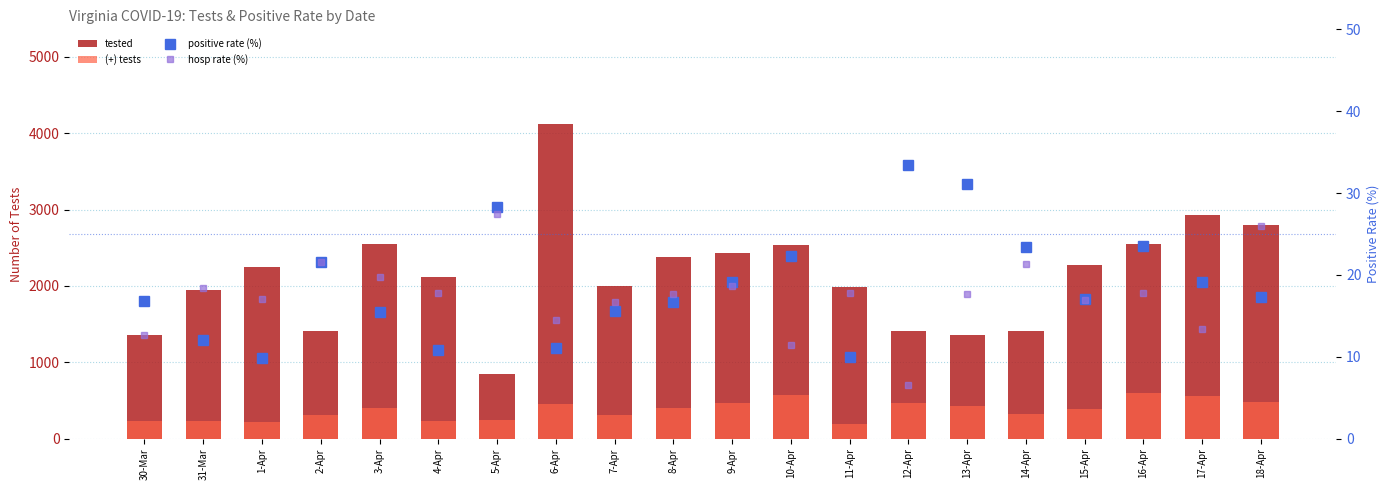

True or false: positive rate (%) has a value of 23.4 at 14-Apr.

True